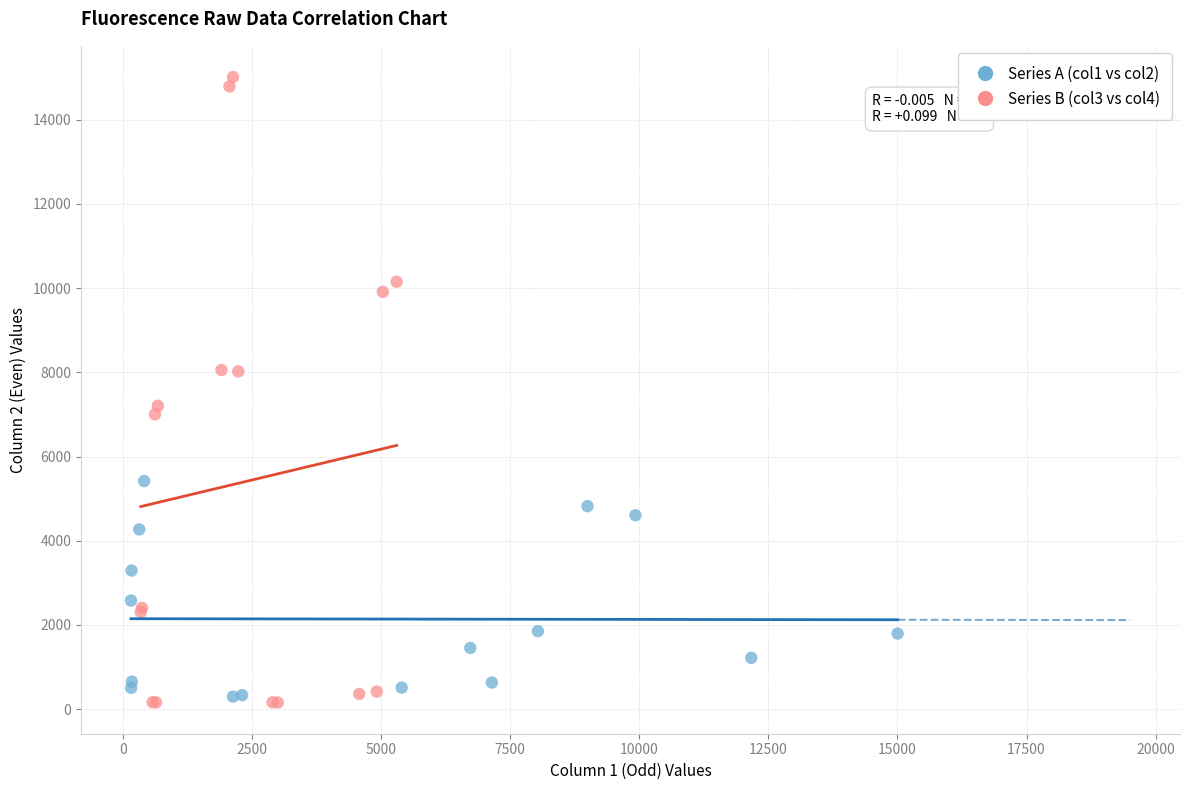

Which series contains the highest Y value?

Series B (col3 vs col4)